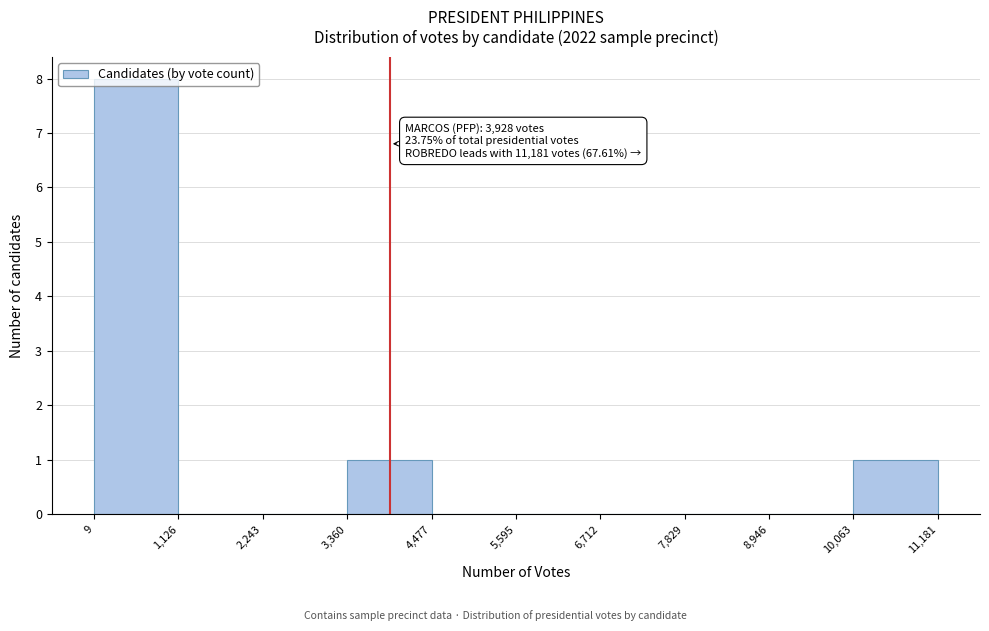

Over which range of the x-axis is the bar tallest?

9 to 1,126